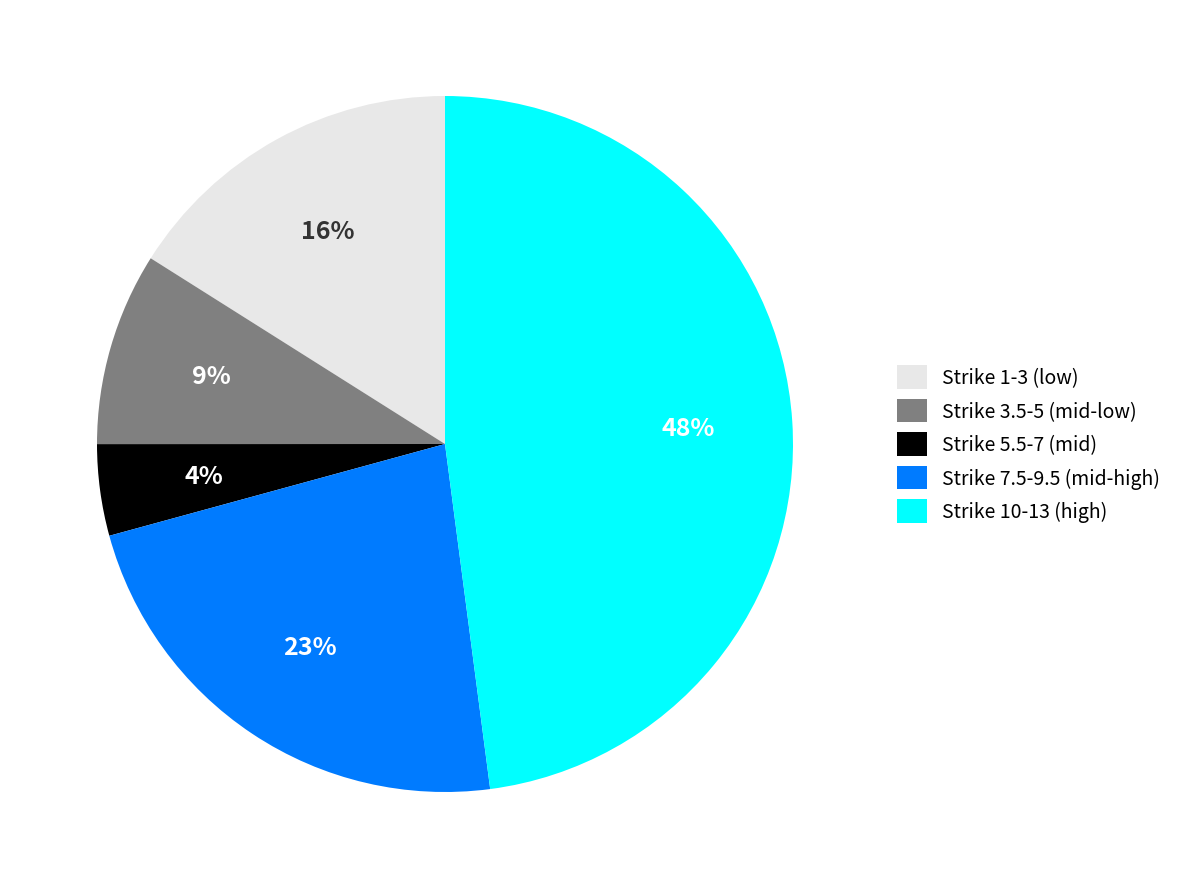

Is there a majority slice in this chart?

No